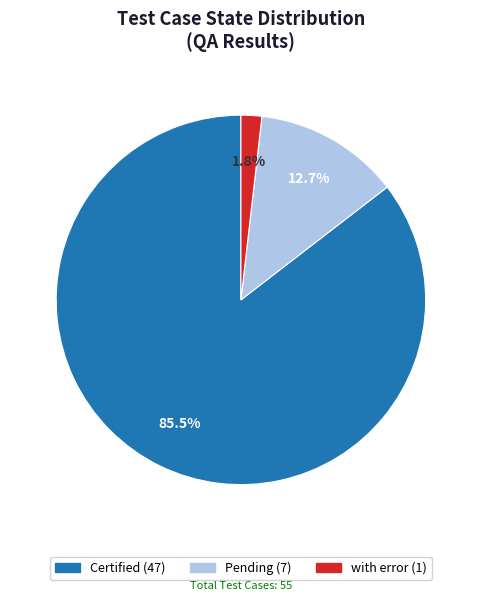

To the nearest percent, what portion does with error represent?

2%